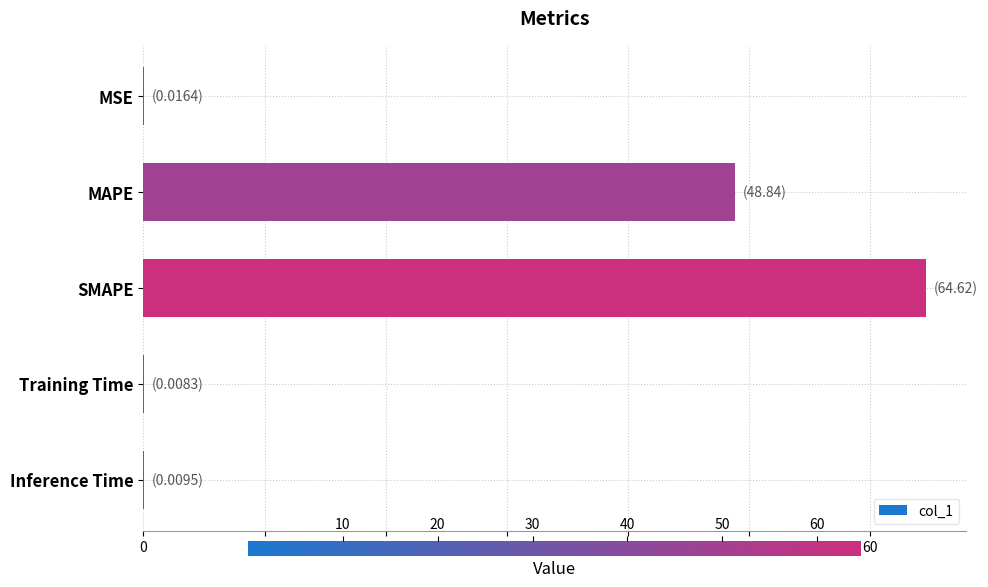

What is the greatest value displayed?

64.6